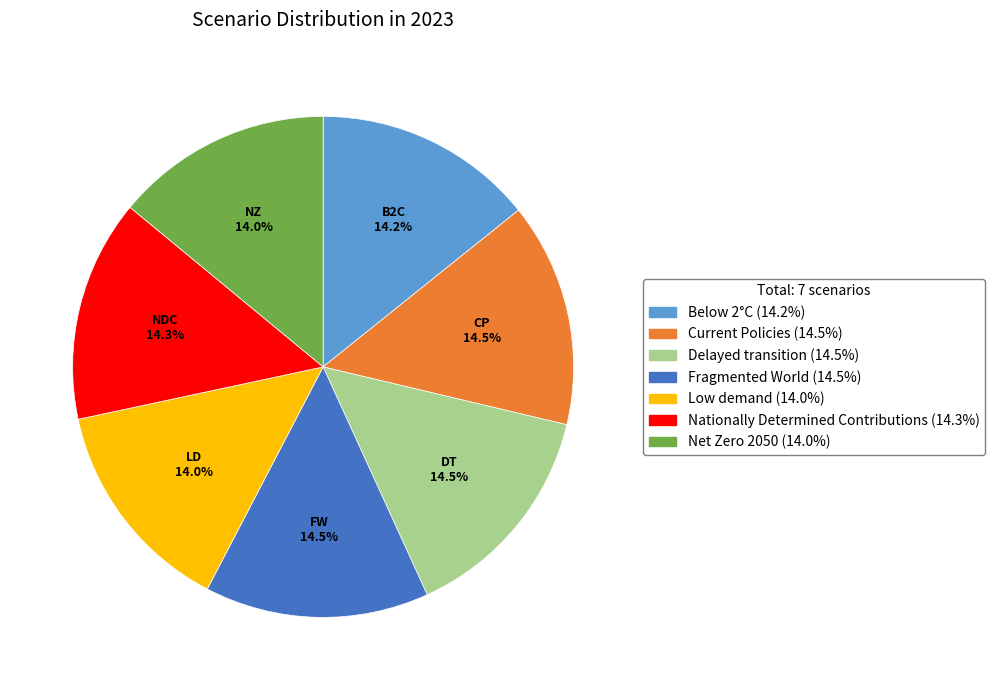

Is there a majority slice in this chart?

No